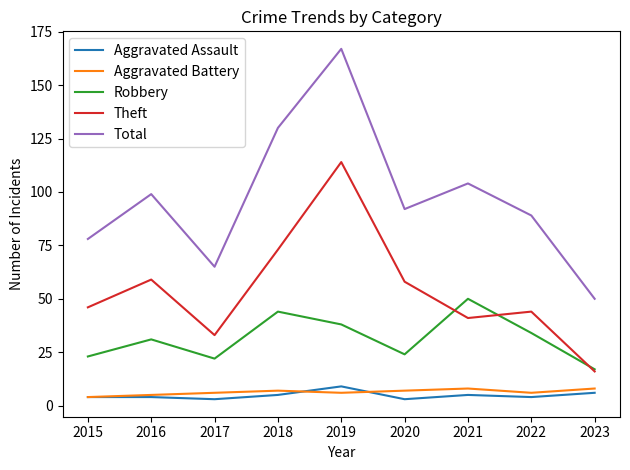

In Robbery, how many points are higher than both neighbors (excluding endpoints)?

3